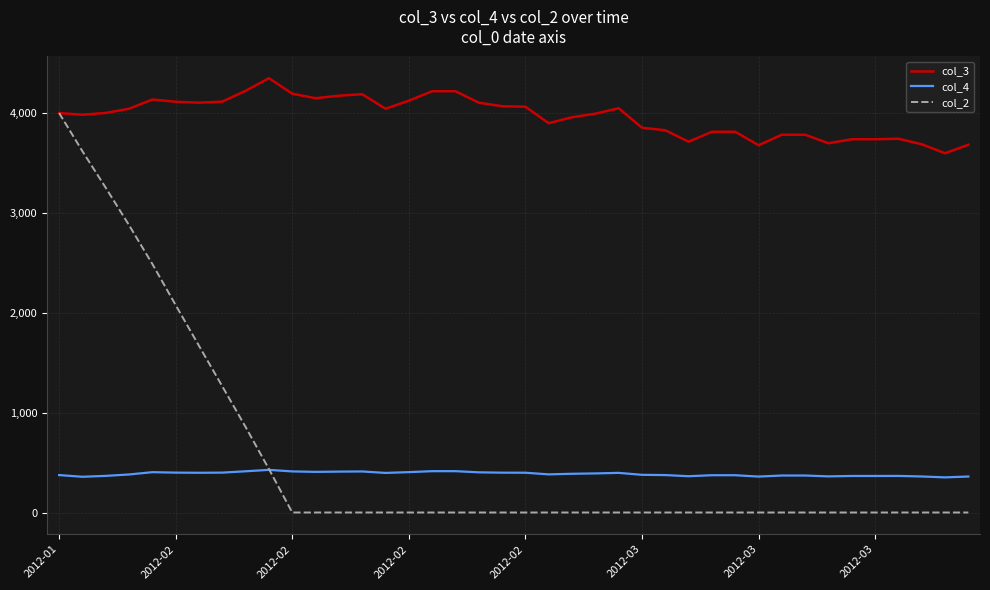

Rank the series by their maximum value, from highest to lowest.

col_3, col_2, col_4